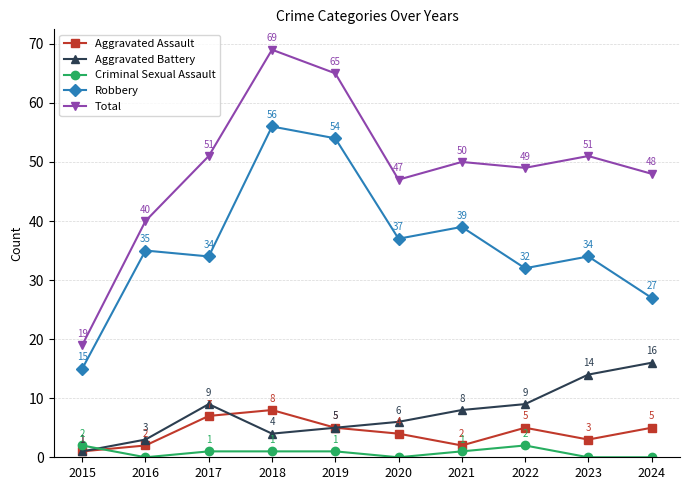

How many lines are shown in the chart?

5